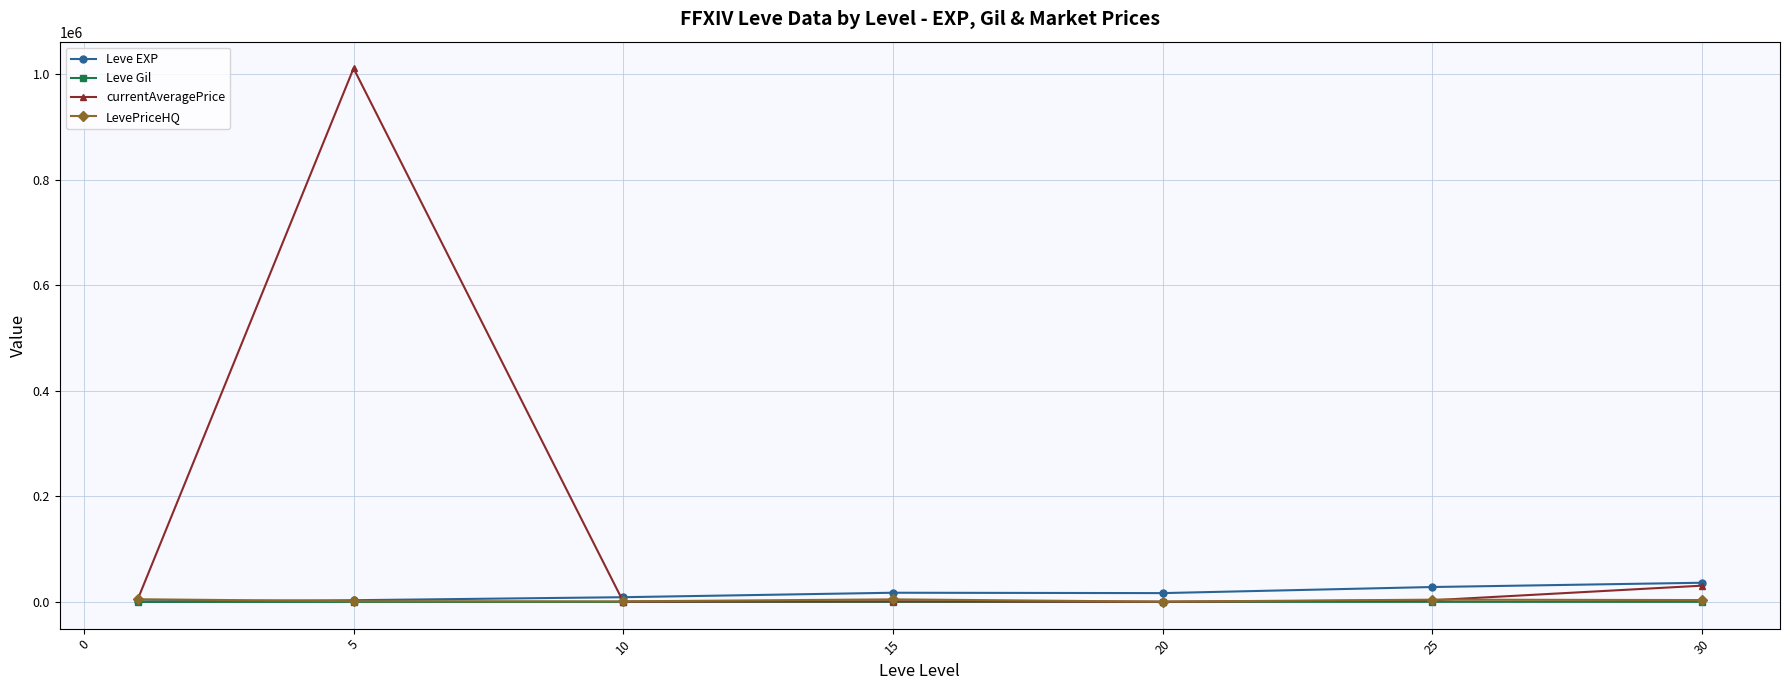

What is the maximum value shown in the chart?

1010985.0